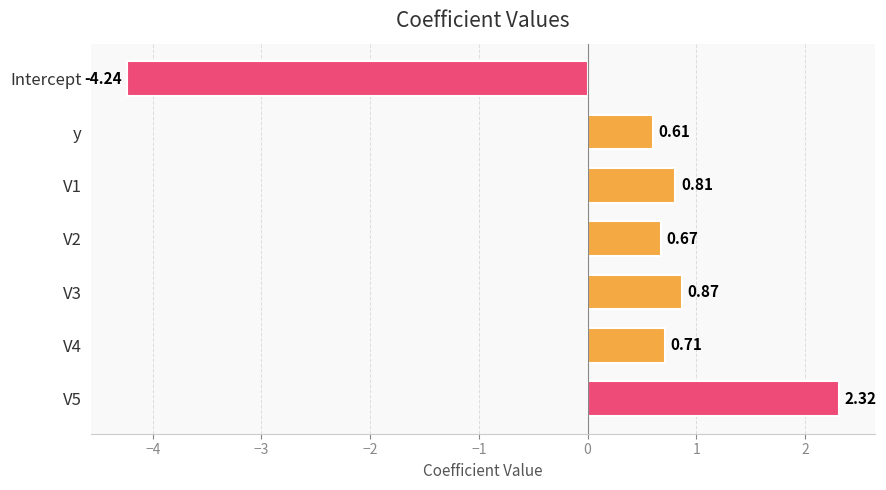

Which category has the highest value across all series?

V5